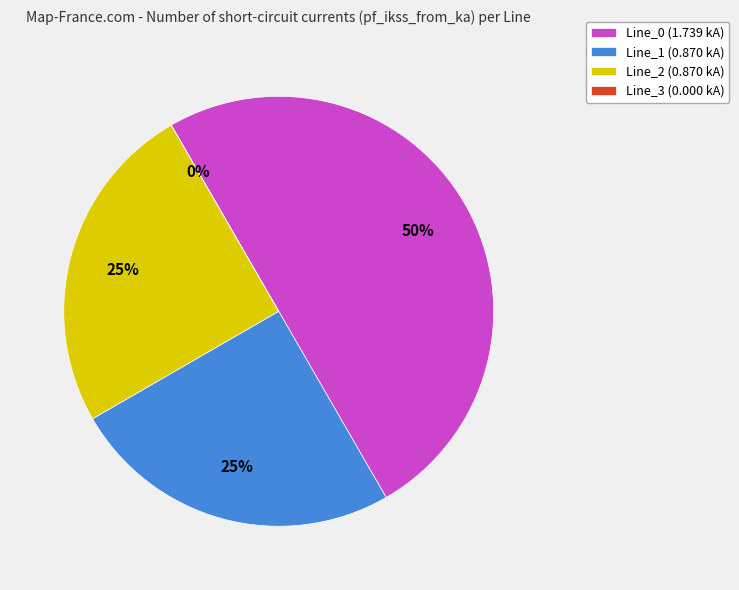

What percentage is NOT represented by Line_2?

75.0%